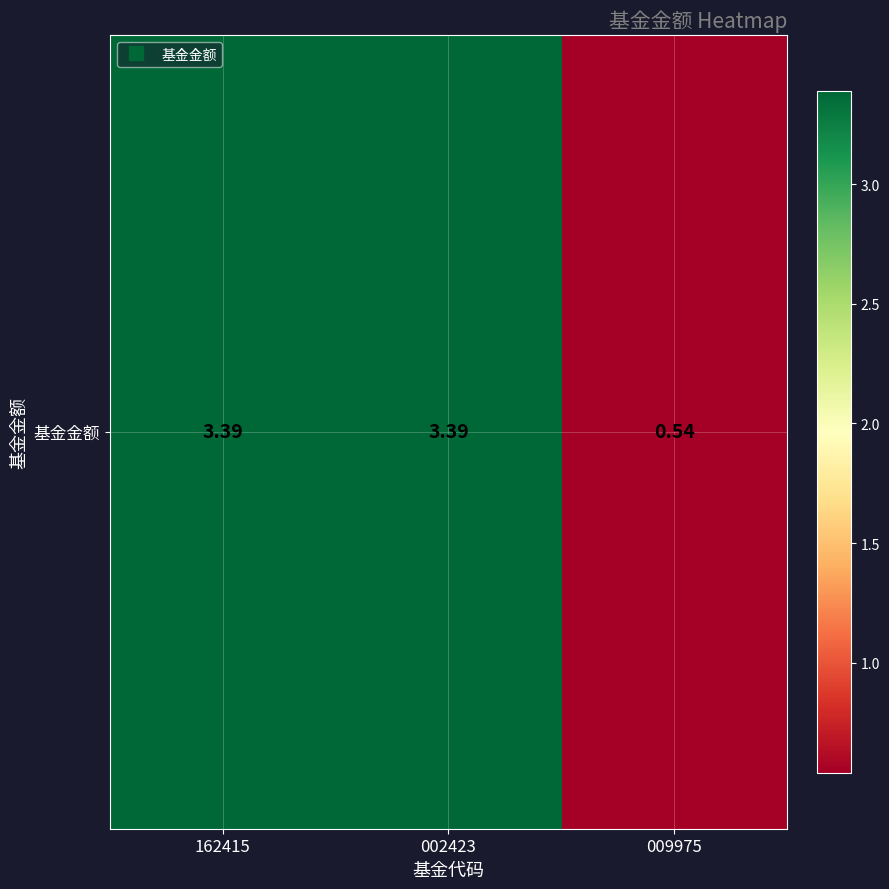

List the labels in order of value, smallest first.

009975, 162415, 002423